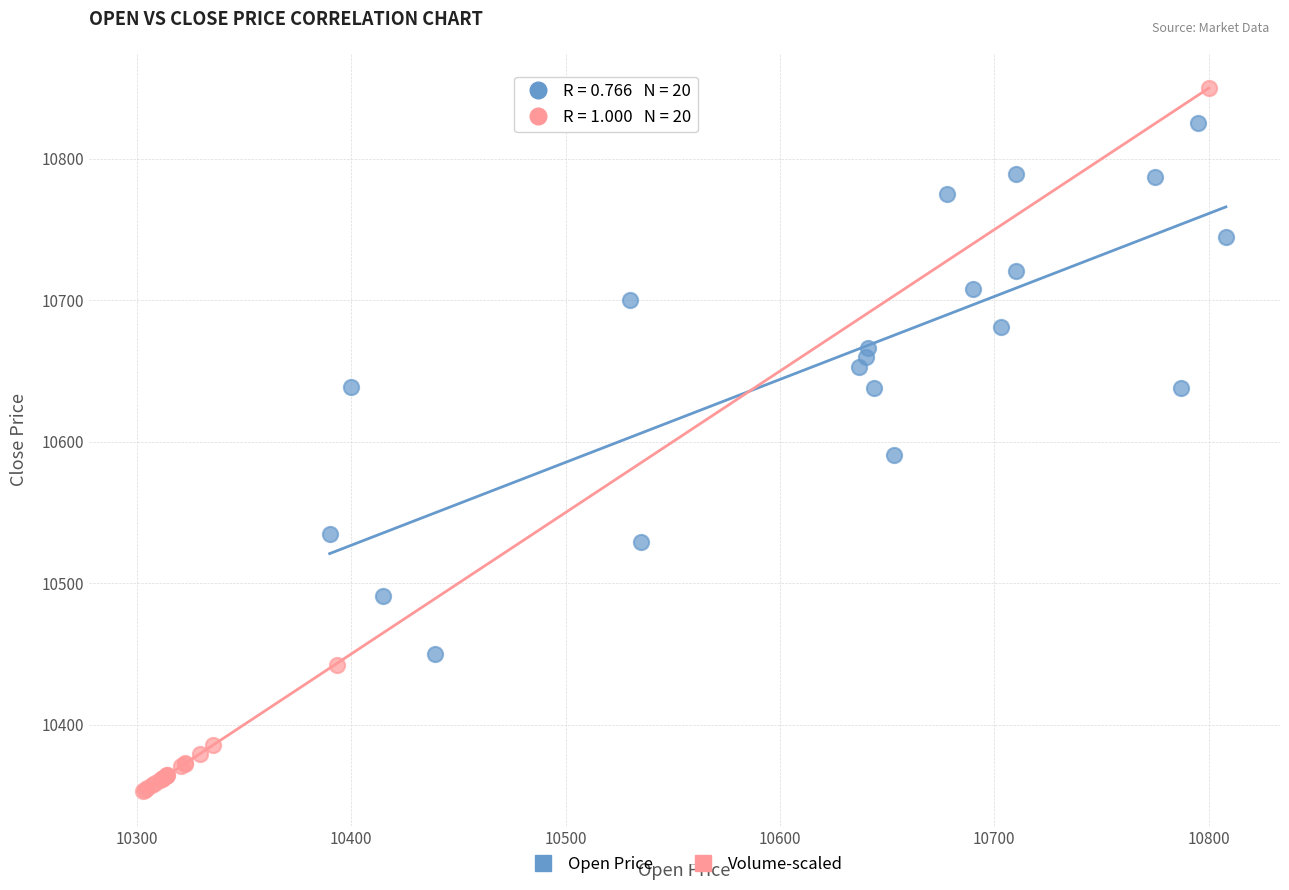

Which series contains the highest Y value?

Volume-scaled